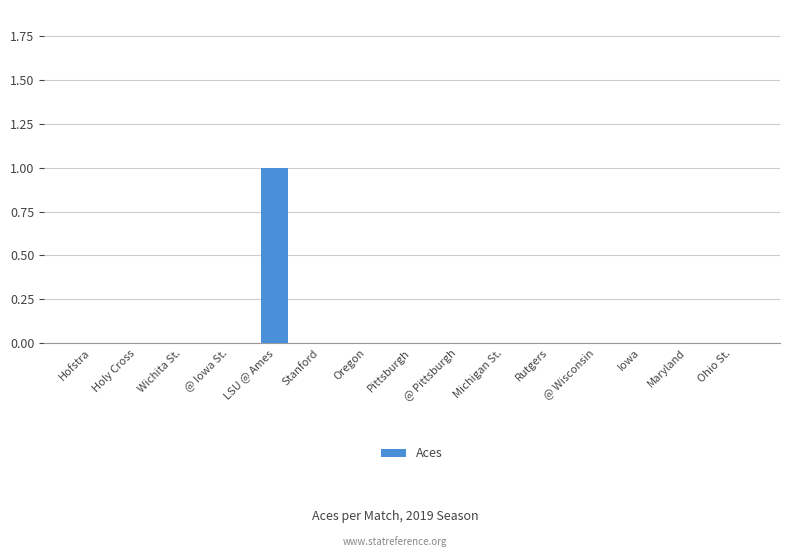

Reading left to right, extract all data points from this chart.

0	0	0	0	1	0	0	0	0	0	0	0	0	0	0